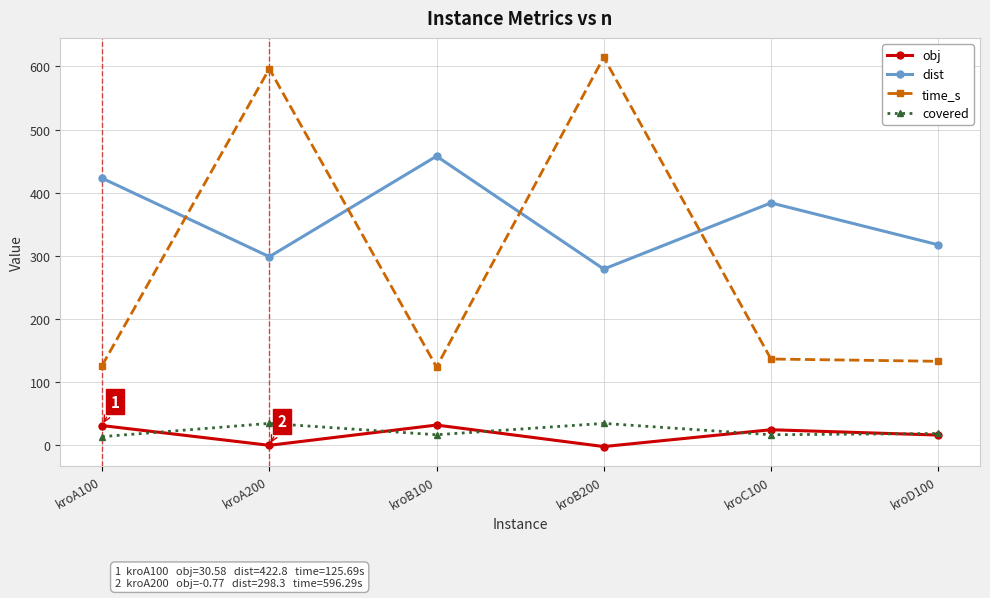

What is the maximum value for obj?

31.4